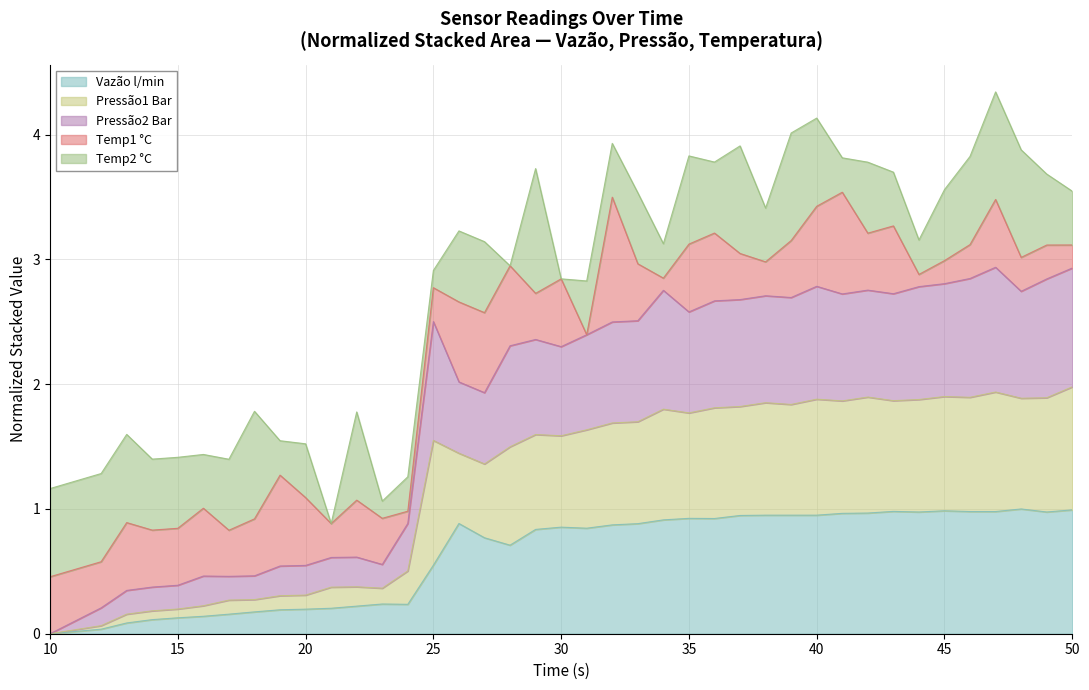

The Pressão1 Bar series shows 1.4 at 39. True or false?

False